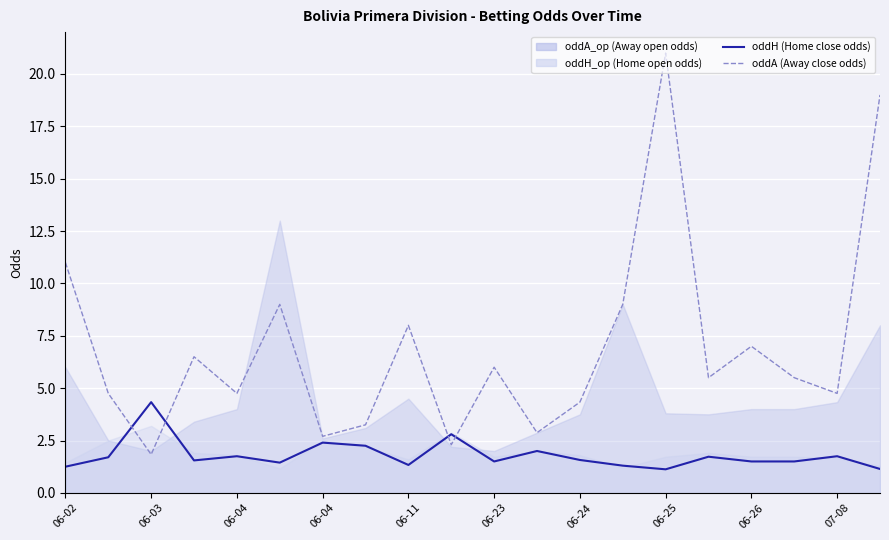

At which category is the sum across all series the highest?

06-25